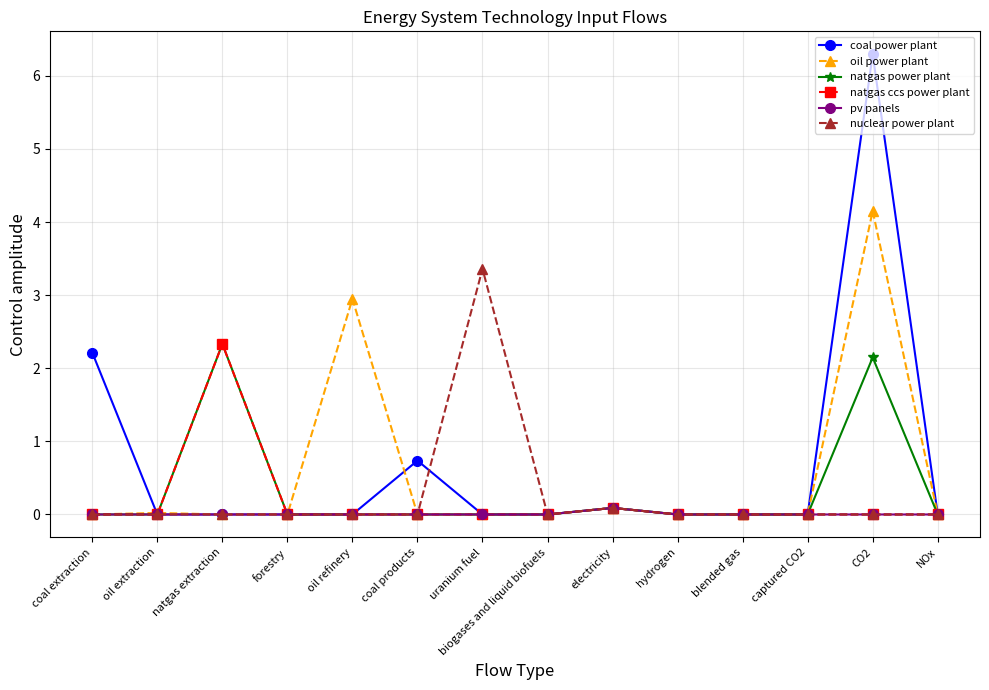

What is the average value of the natgas power plant series?

0.3